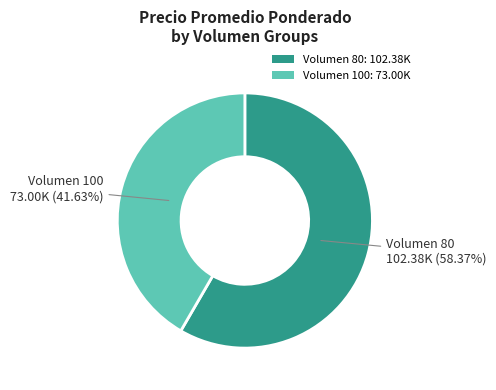

How many slices are in this pie chart?

2